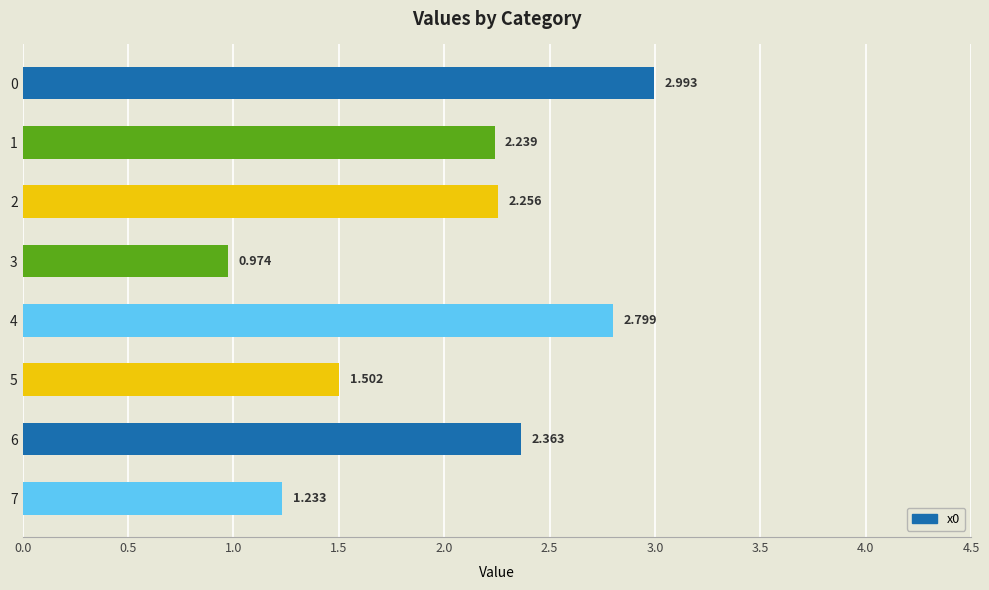

How many series are shown in this chart?

1